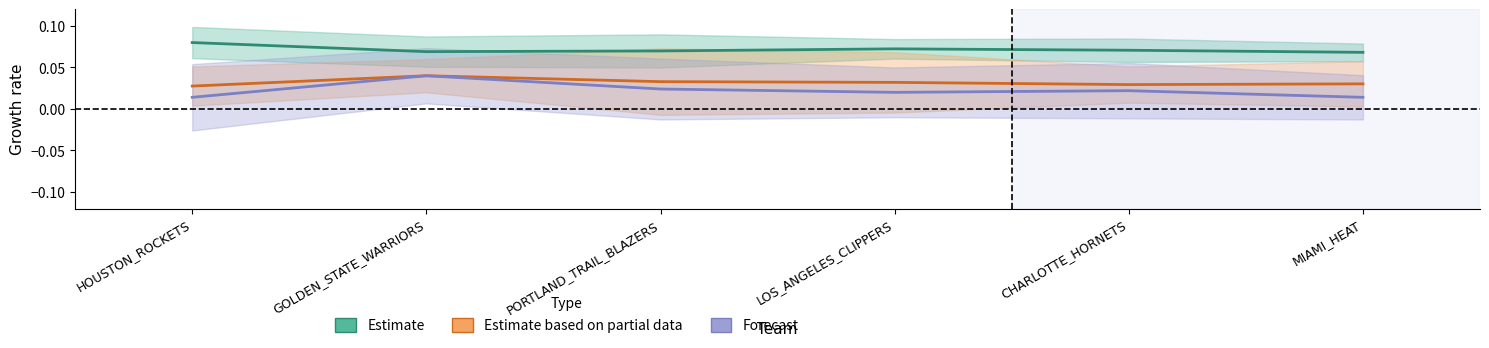

List the labels in order of Estimate value, largest first.

HOUSTON_ROCKETS, LOS_ANGELES_CLIPPERS, CHARLOTTE_HORNETS, PORTLAND_TRAIL_BLAZERS, GOLDEN_STATE_WARRIORS, MIAMI_HEAT